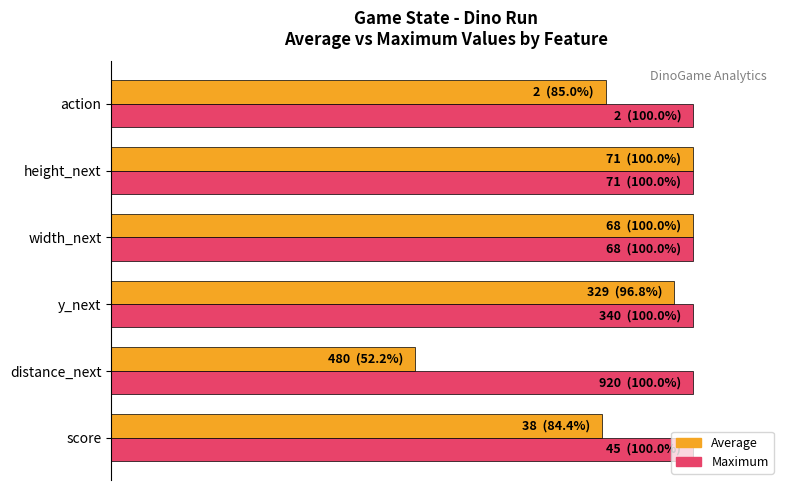

What is the difference between the second highest and second lowest values in the Average series?

15.6